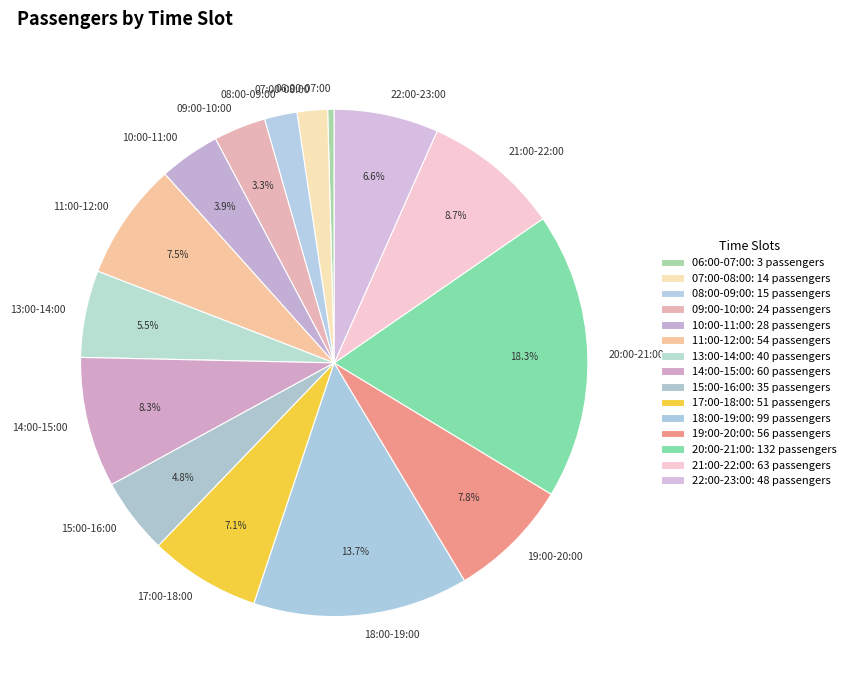

Which slice is the largest?

20:00-21:00